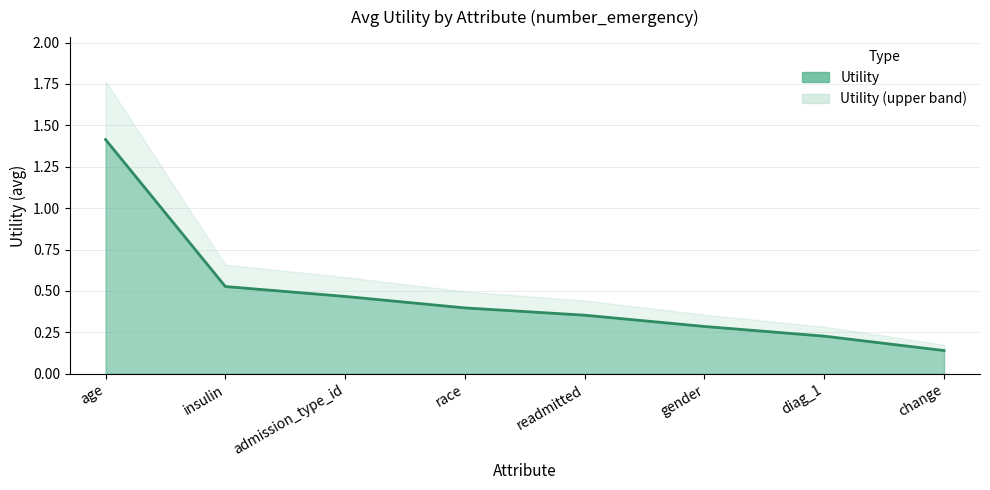

What is the sum of the values at change and age?

1.6